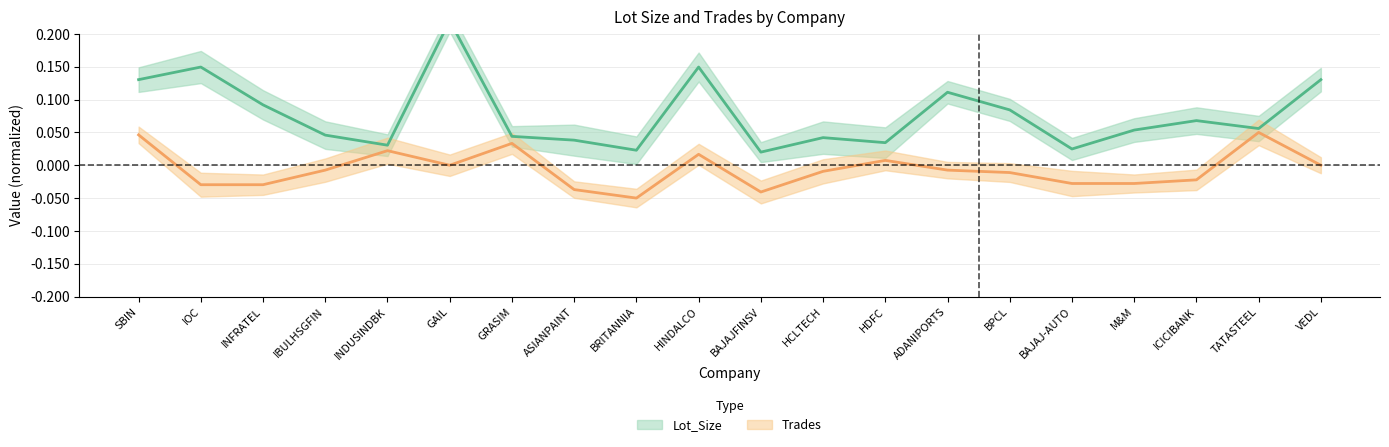

What is the label of the 15th point from the right?

GAIL